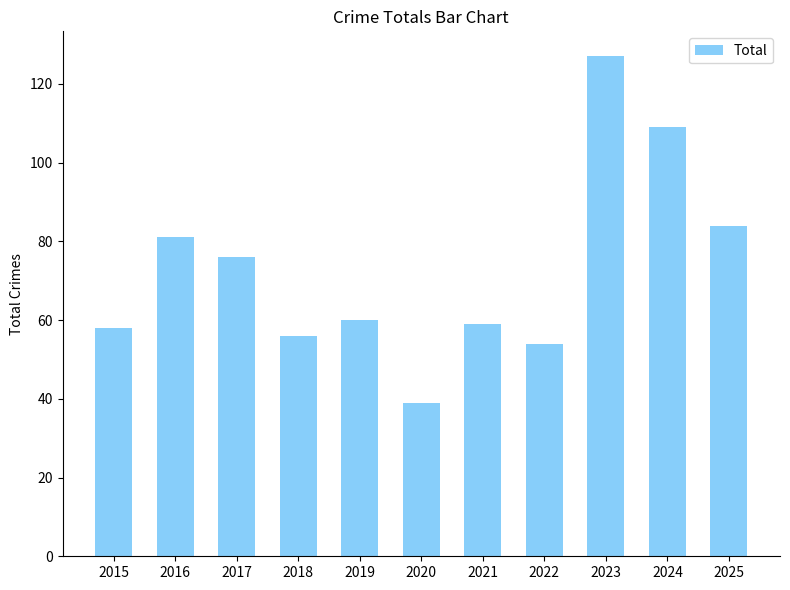

The chart shows a value of 39 at 2020. True or false?

True